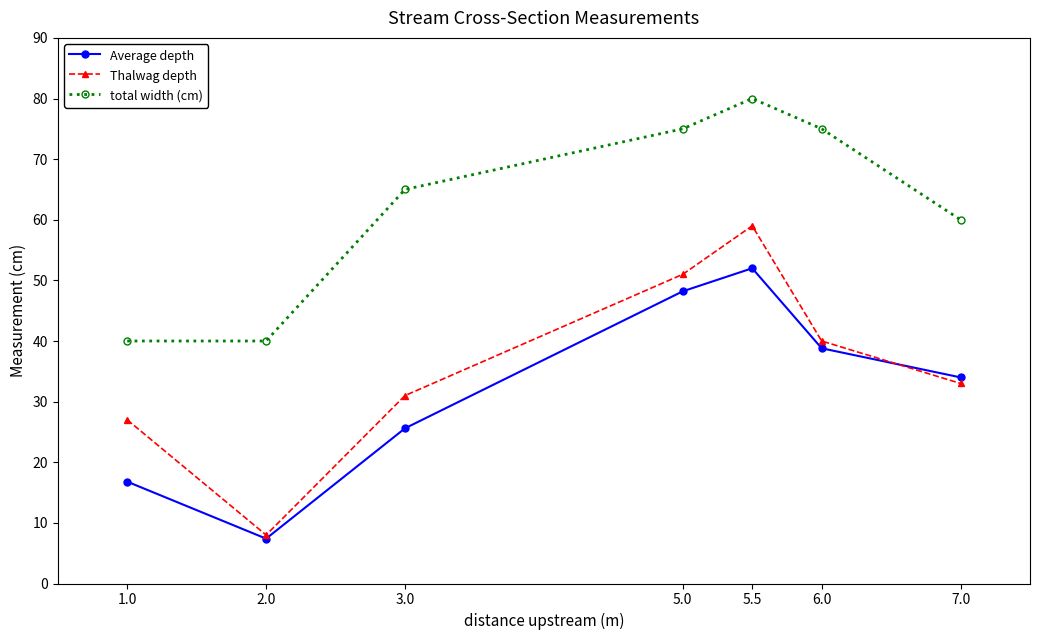

What are all the series names shown in the legend?

Average depth, Thalwag depth, total width (cm)